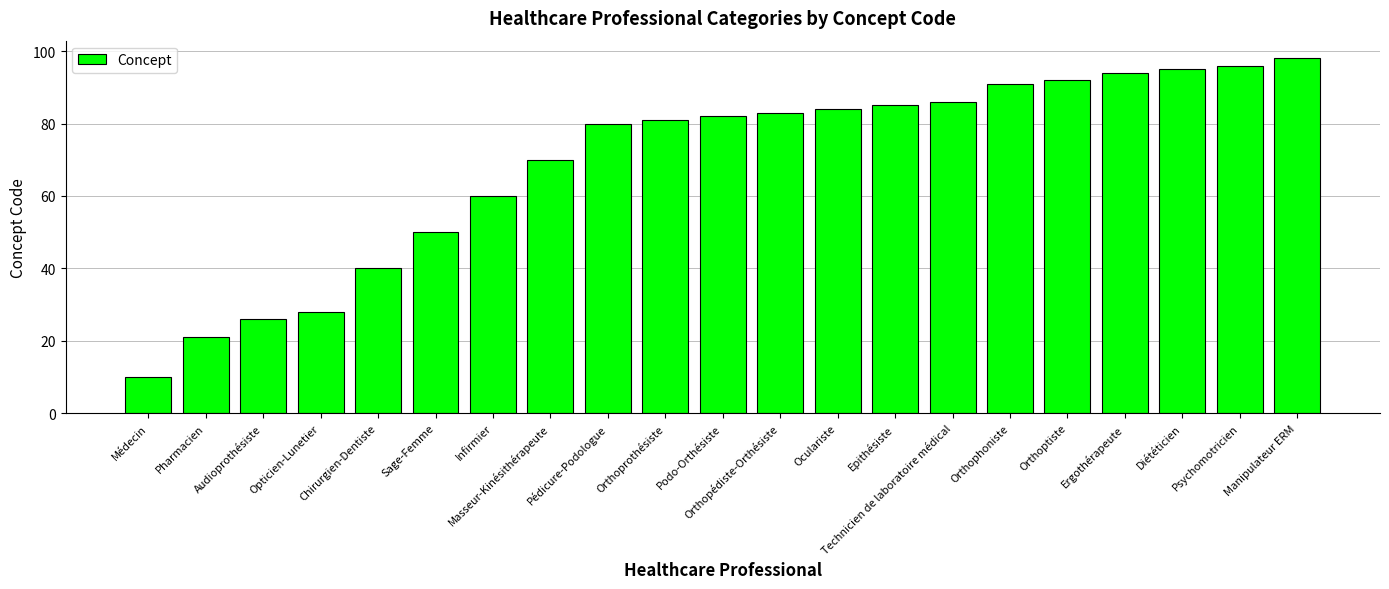

What is the sum of all values?

1452